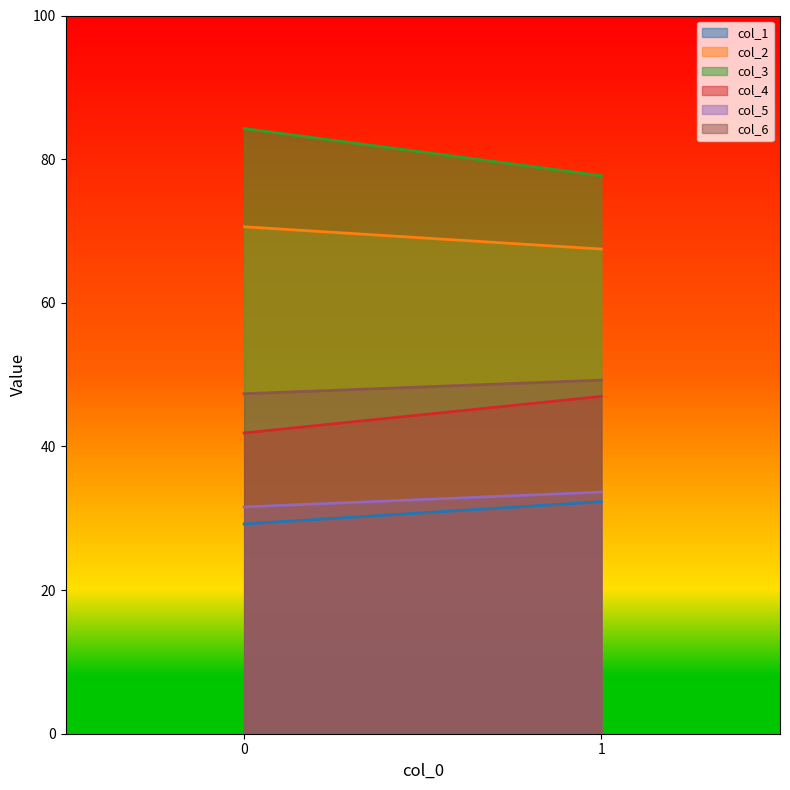

Reading left to right, transcribe all the data shown in this chart.

col_1: 29.2	32.3
col_2: 70.6	67.5
col_3: 84.3	77.7
col_4: 41.9	47.0
col_5: 31.6	33.6
col_6: 47.3	49.2